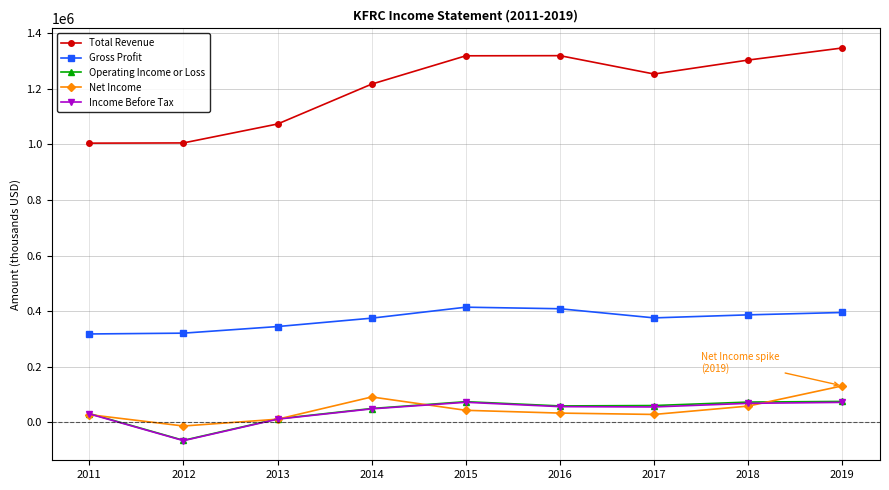

What is the total value across all series at 2016?

1875600